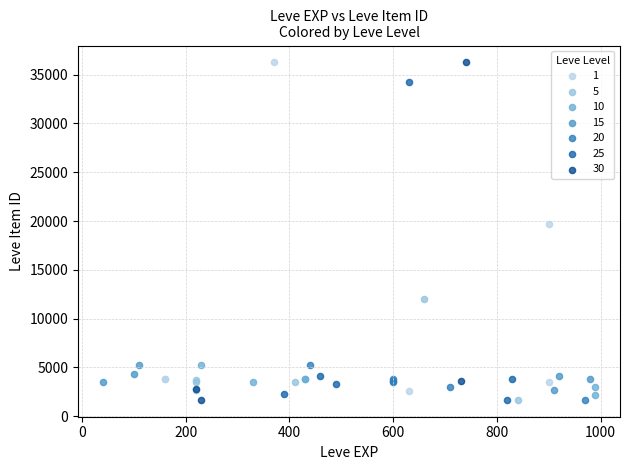

What are all the series names shown in the legend?

1, 5, 10, 15, 20, 25, 30